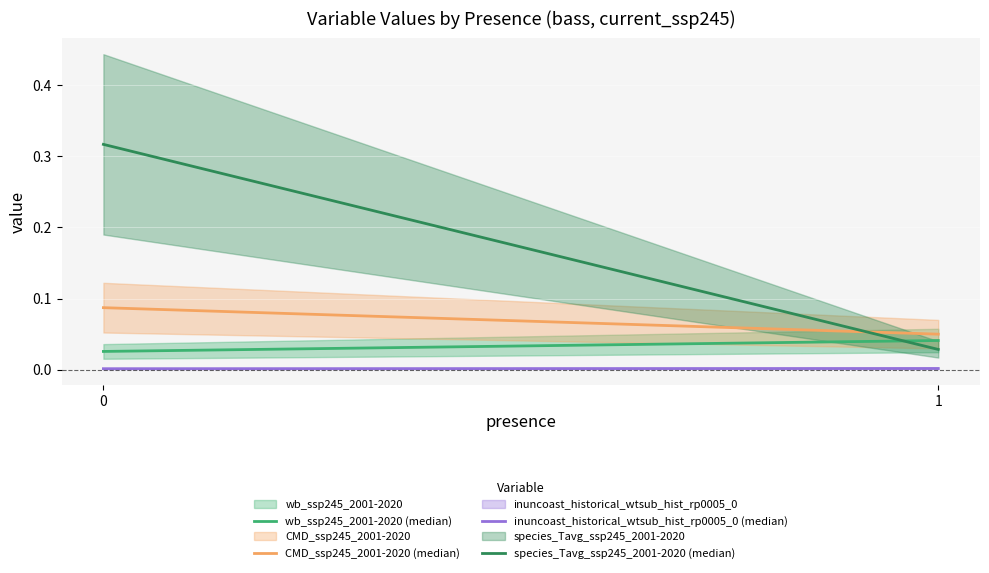

At how many categories does at least one series exceed 0?

2